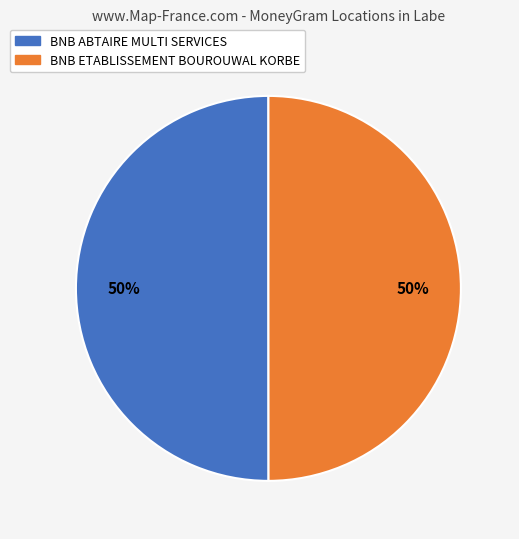

To the nearest percent, what is the average slice percentage?

50%